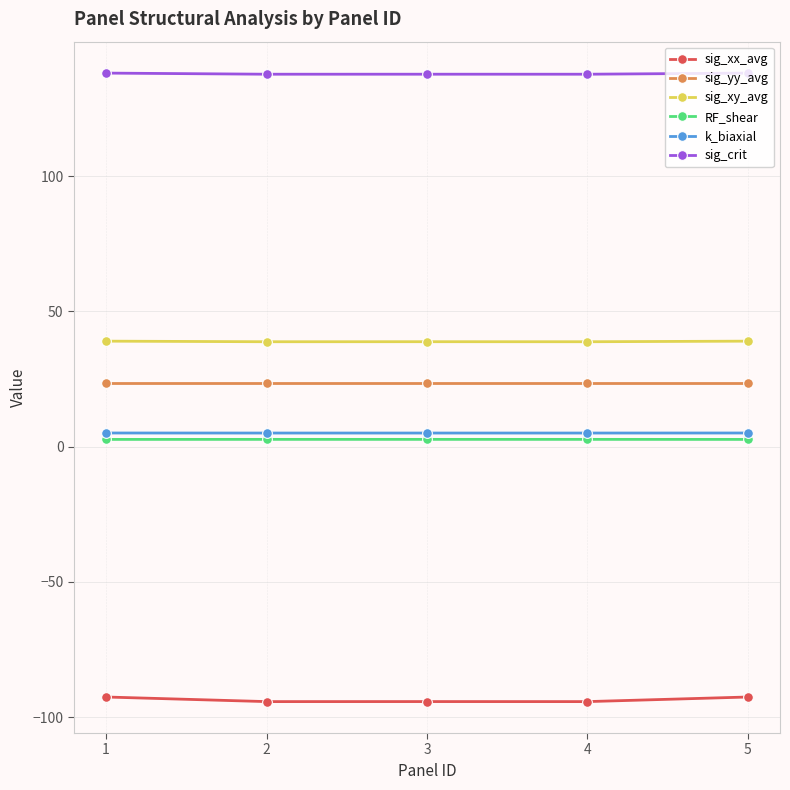

Is this an area chart (filled region under the line)?

No